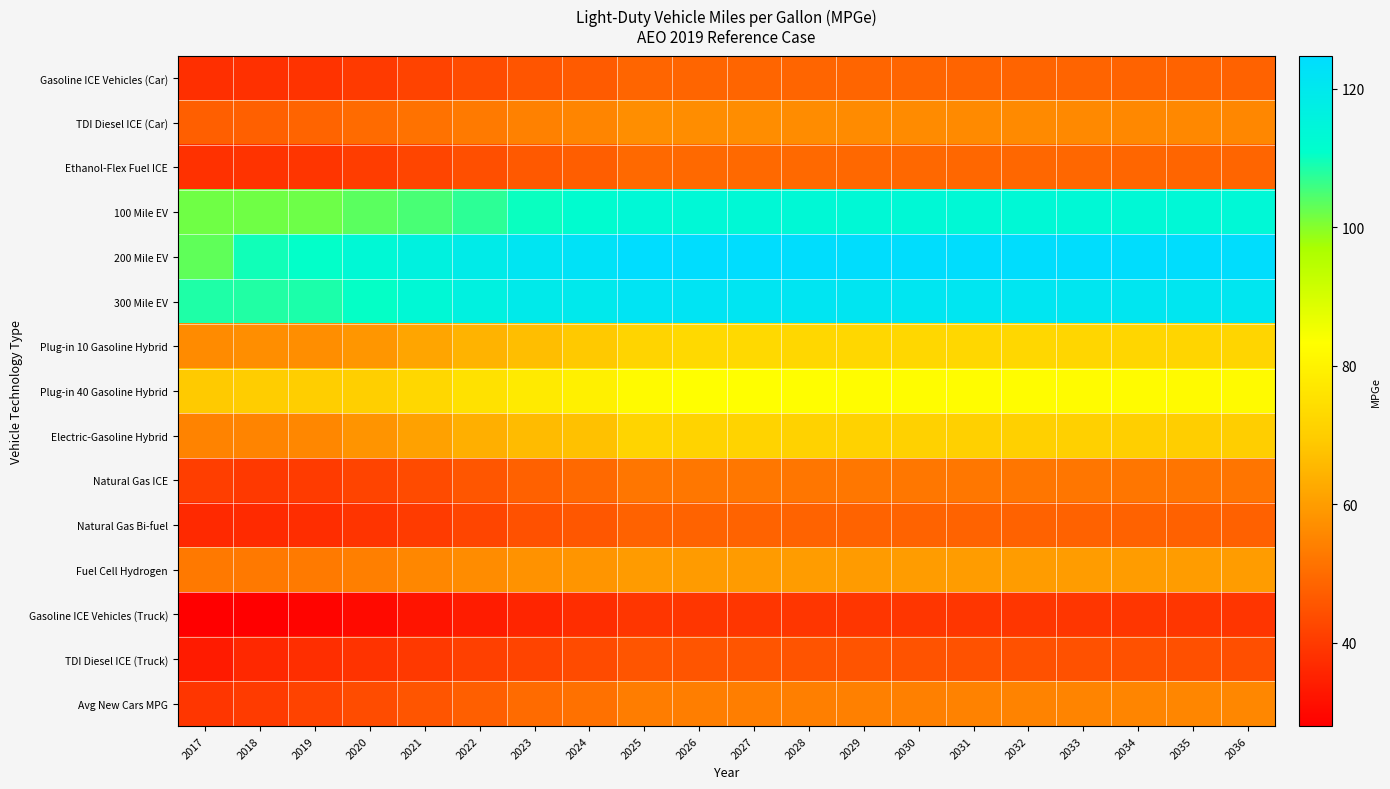

At which category is the sum across all series the highest?

2026